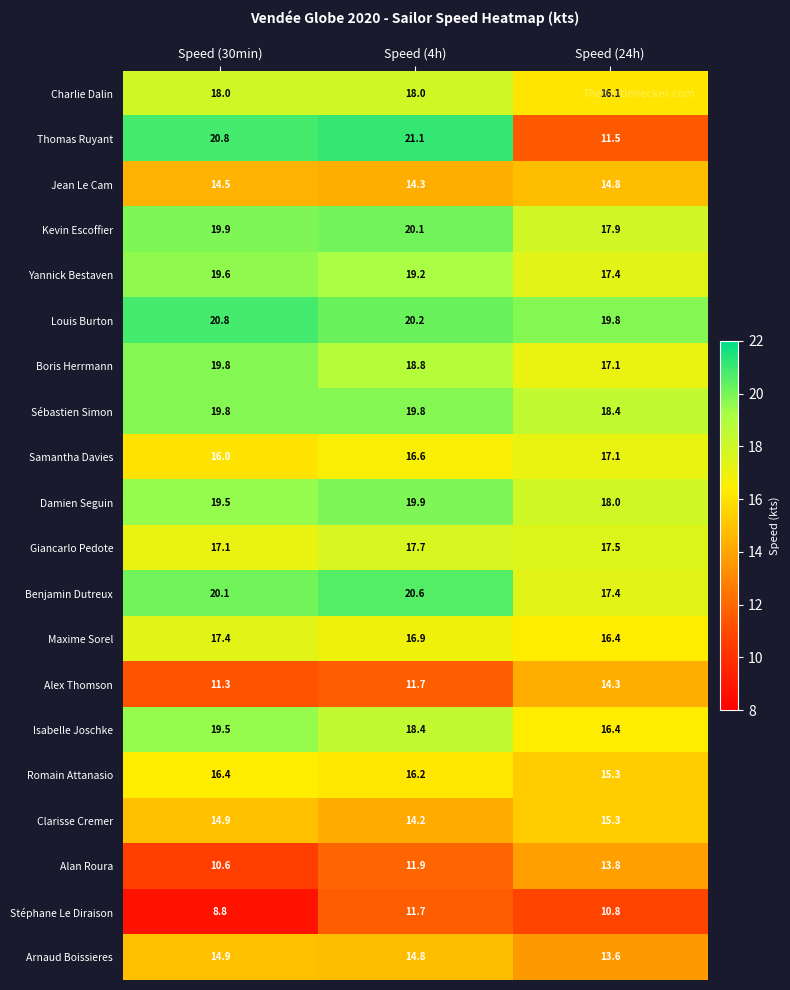

What is the lowest value of the Samantha Davies series?

16.0